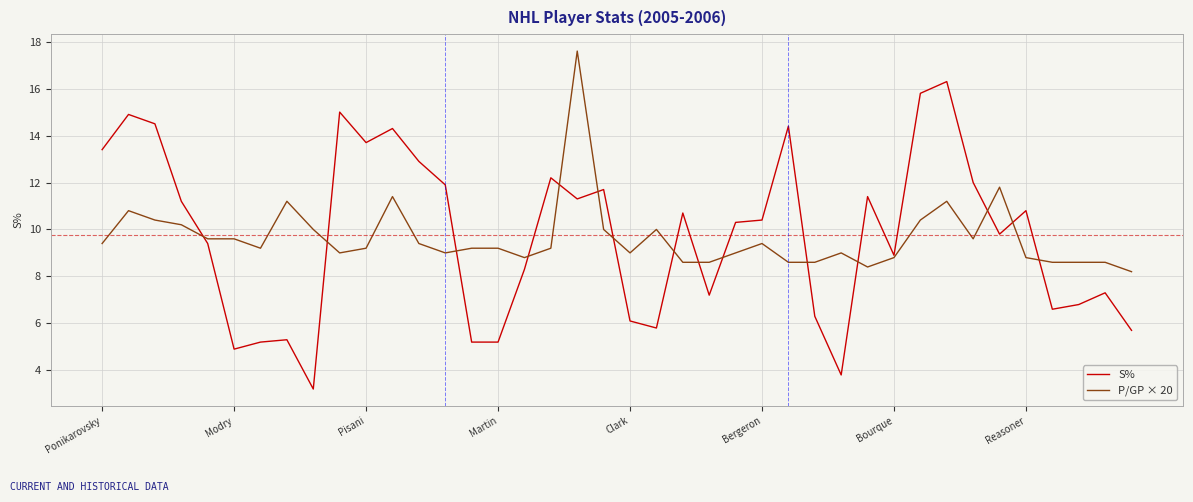

How many lines are shown in the chart?

2